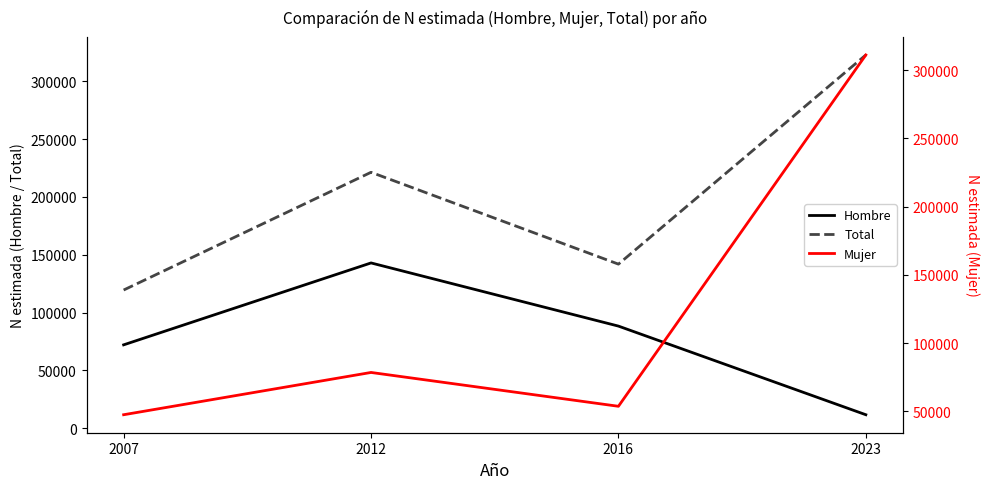

What is the value of the Mujer point at the 3rd from the left?

53603